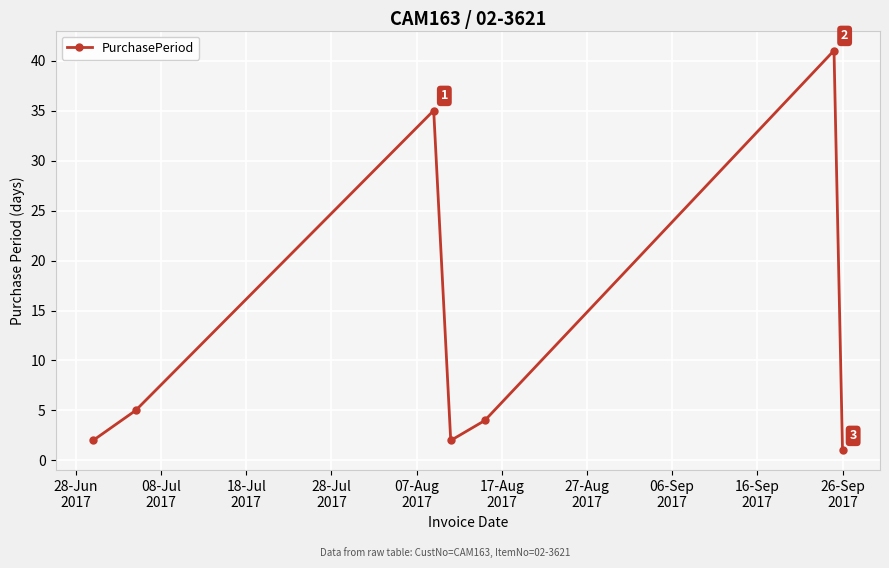

What is the greatest value displayed?

41